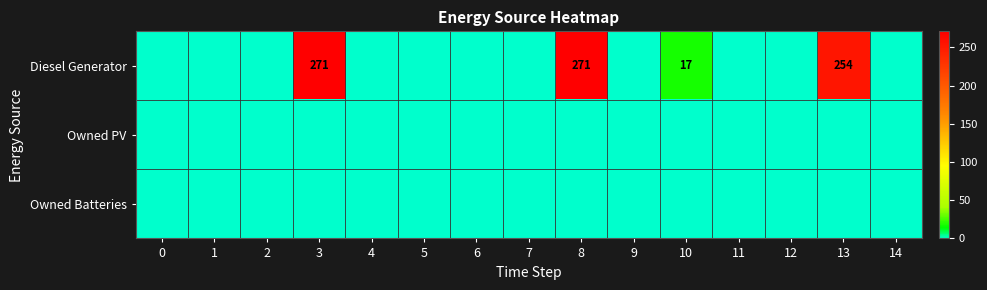

Which series has the widest spread of values?

row_0